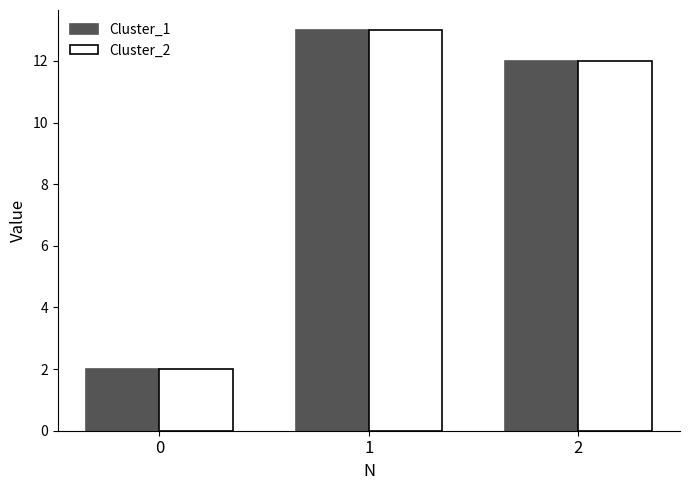

Rank the categories by Cluster_2 value from lowest to highest.

0, 2, 1